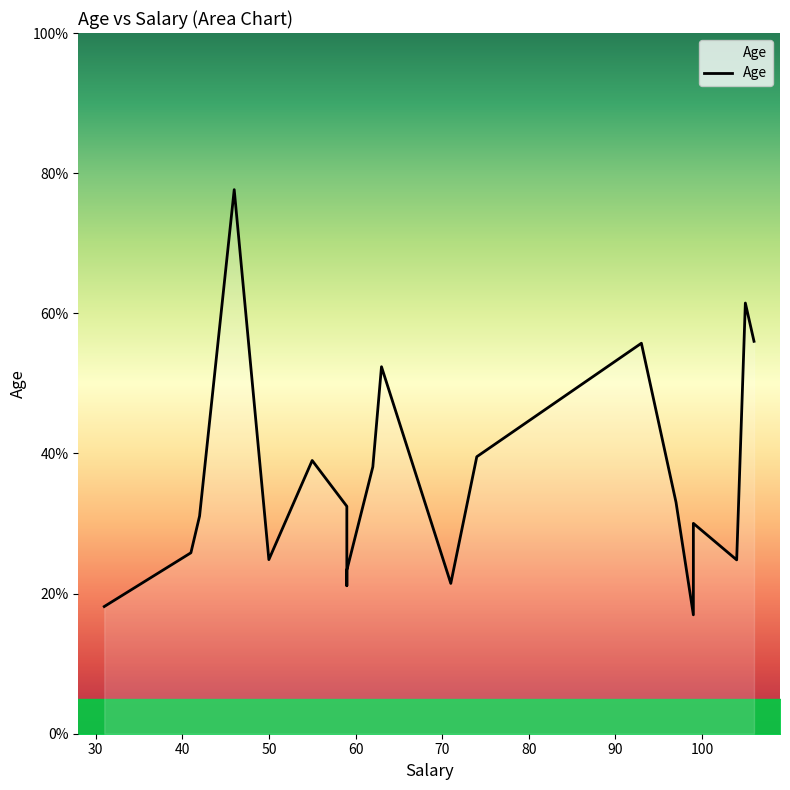

How many data points does each series have?

20